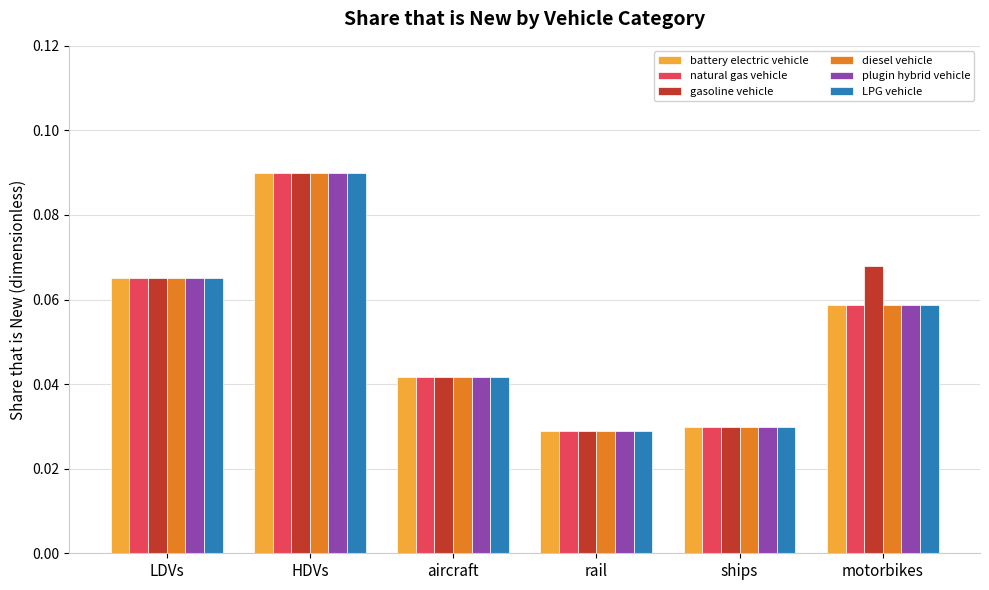

What is the sum of all battery electric vehicle values?

0.3